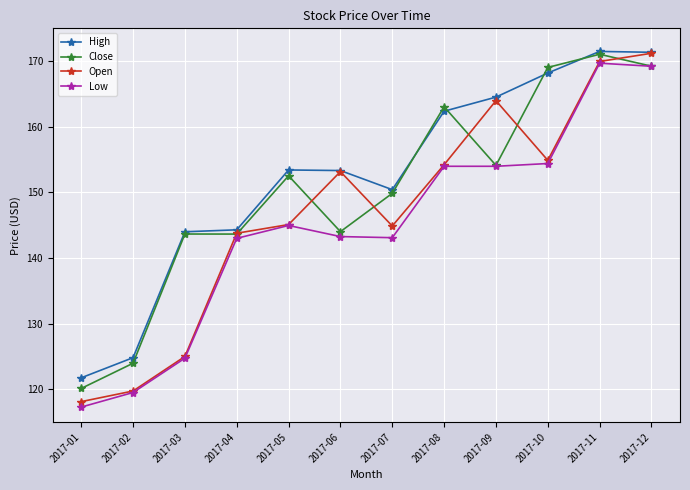

In Open, how many points are lower than both neighbors (excluding endpoints)?

2